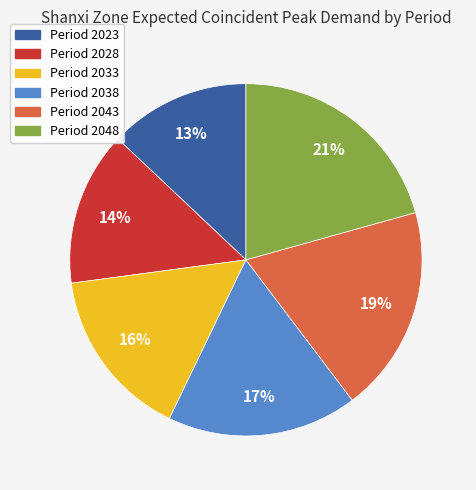

Is there a majority slice in this chart?

No